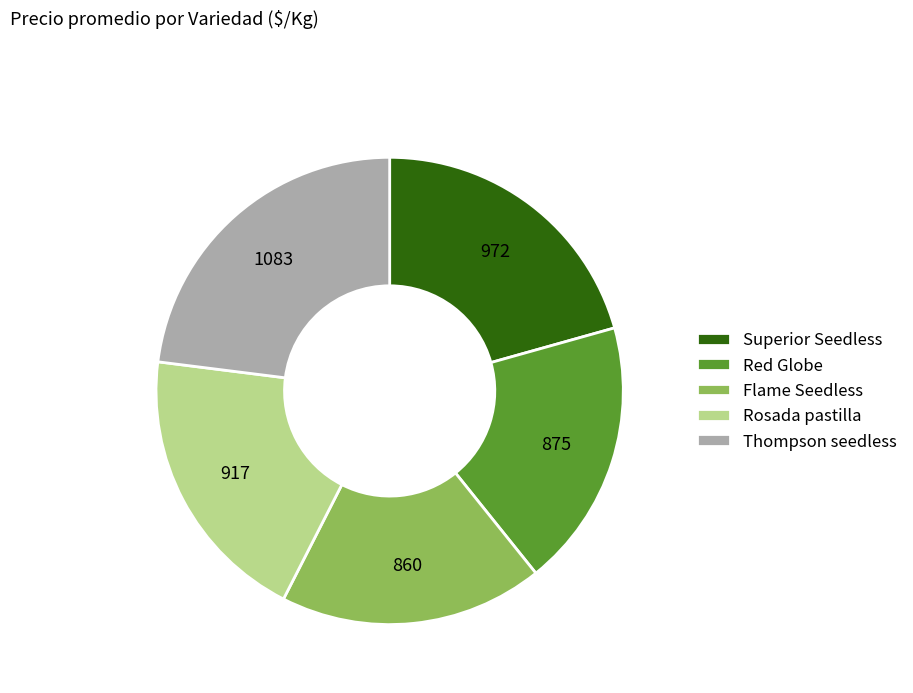

What is the ratio of the value at Red Globe to the value at Thompson seedless?

0.8